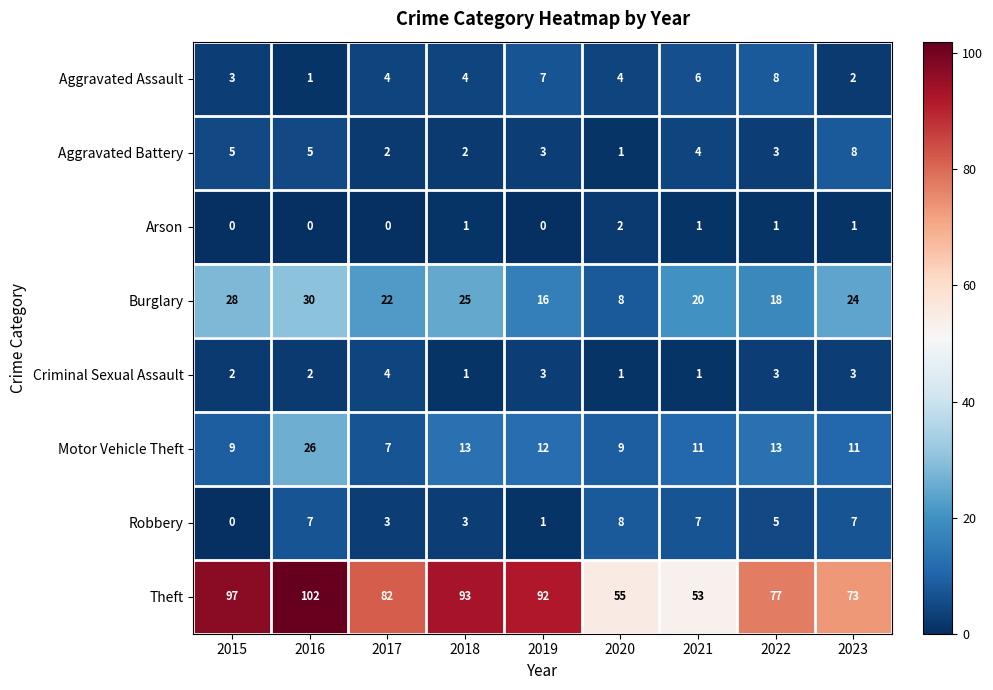

The Burglary series shows 25 at 2018. True or false?

True